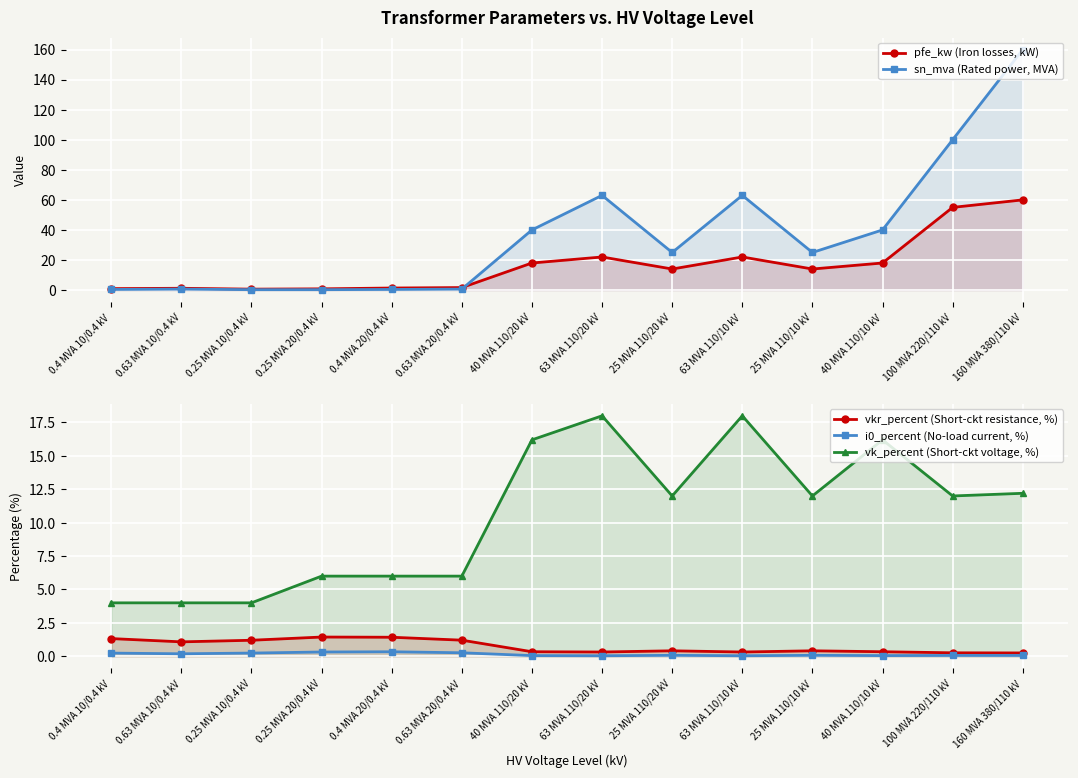

Where is sn_mva (Rated power, MVA) nearest to the value 80?

63 MVA 110/20 kV